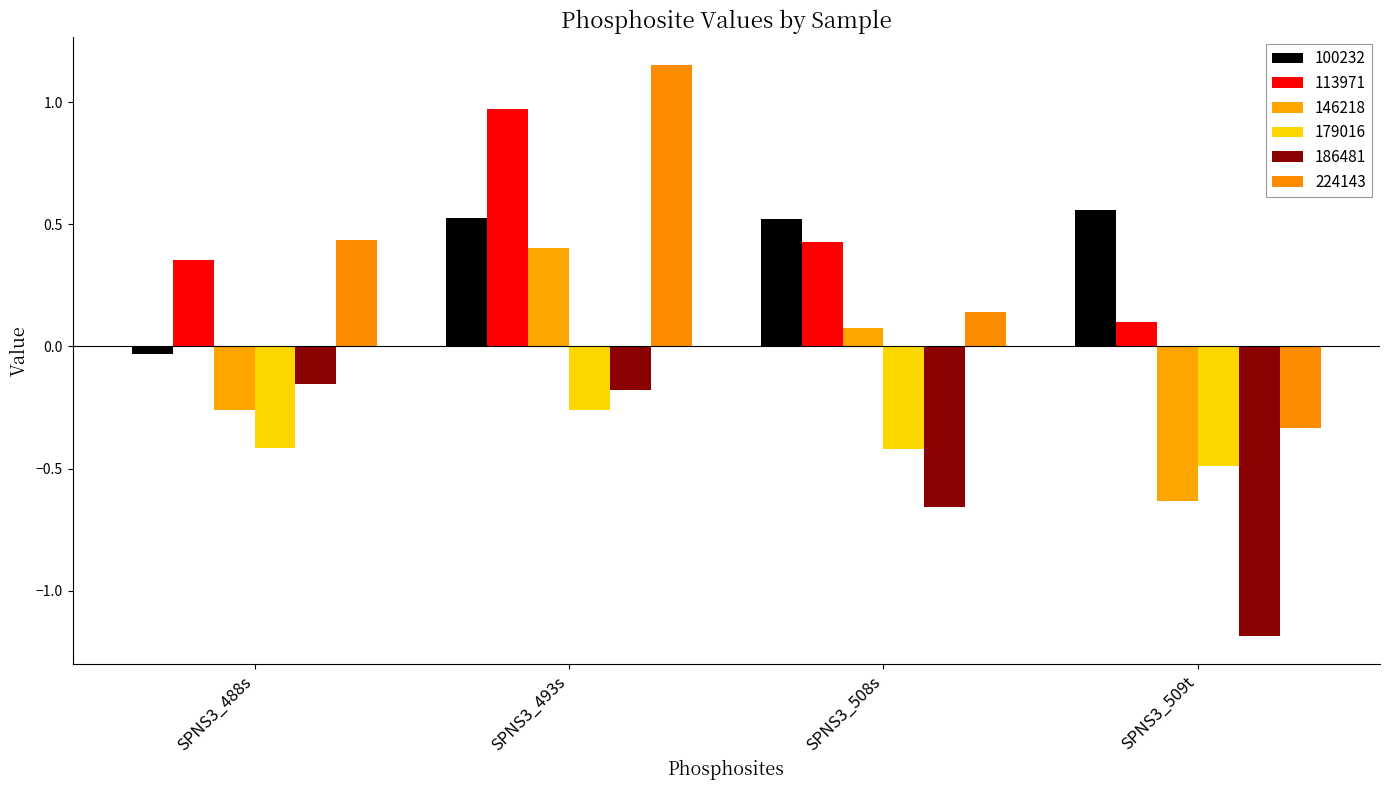

At which category is the sum across all series the highest?

SPNS3_493s